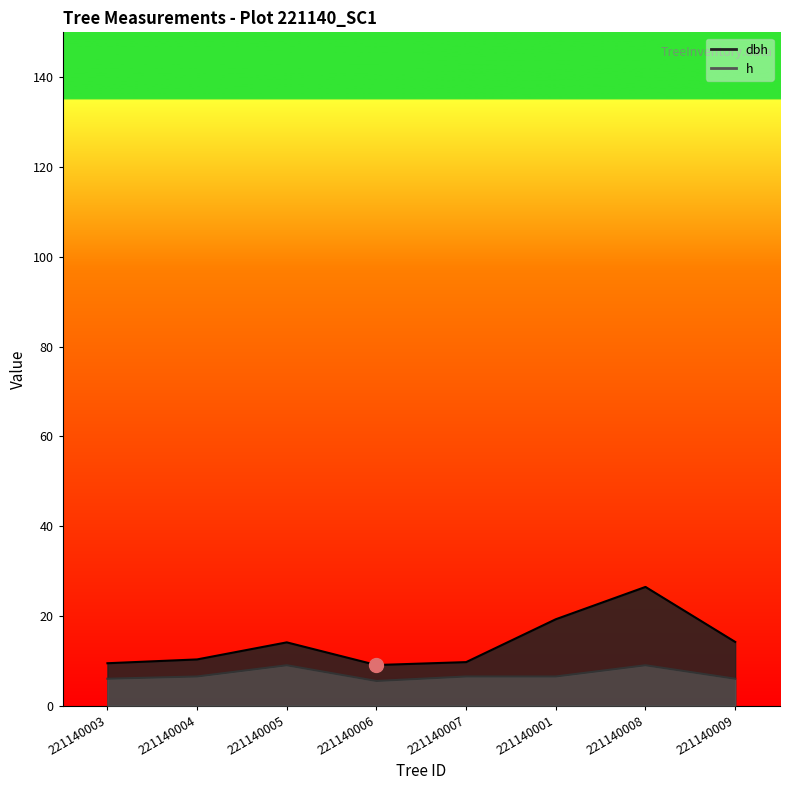

Reading left to right, what are all the values shown in this chart?

dbh: 221140003=9.4	221140004=10.3	221140005=14.1	221140006=9.1	221140007=9.7	221140001=19.2	221140008=26.4	221140009=14.2
h: 221140003=6.0	221140004=6.5	221140005=9.0	221140006=5.5	221140007=6.5	221140001=6.5	221140008=9.0	221140009=6.0